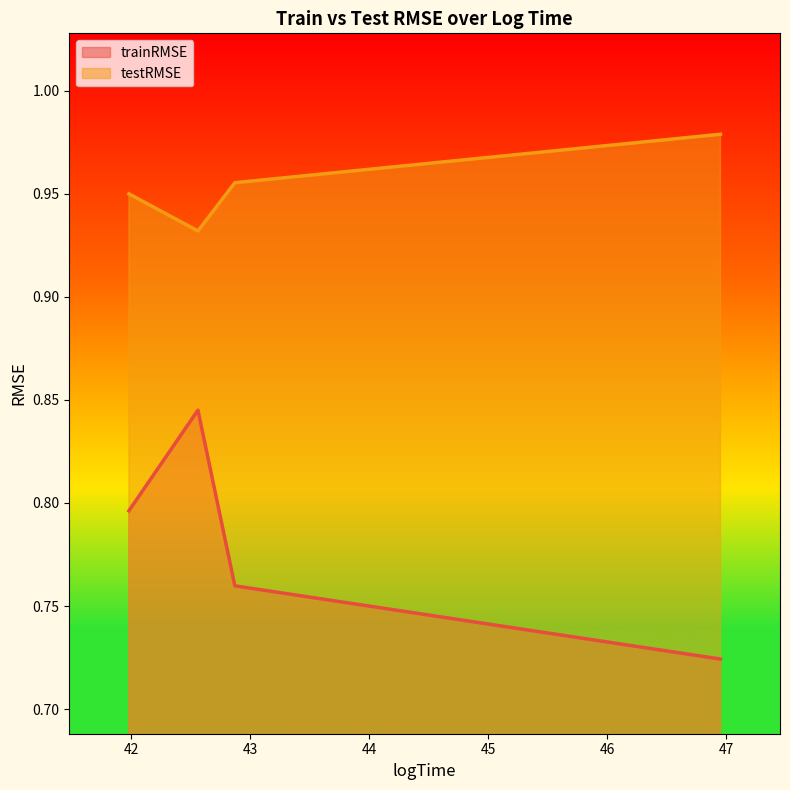

Reading right to left, list all the values displayed in this chart.

trainRMSE: 0.7	0.8	0.8	0.8
testRMSE: 1.0	1.0	0.9	0.9